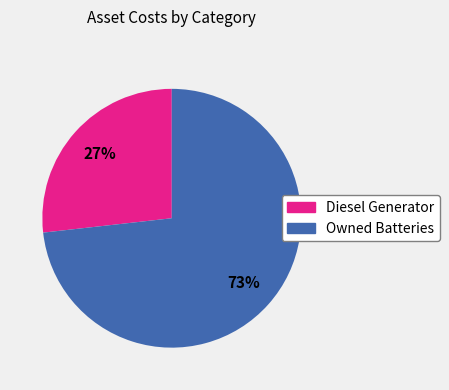

How many slices are in this pie chart?

2